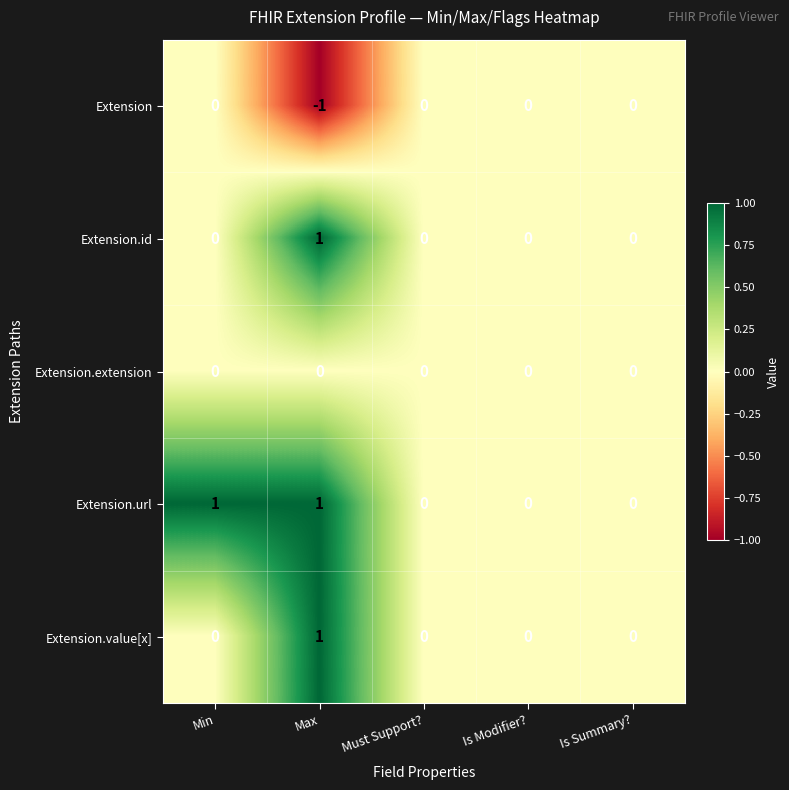

How many distinct data groups are displayed?

5